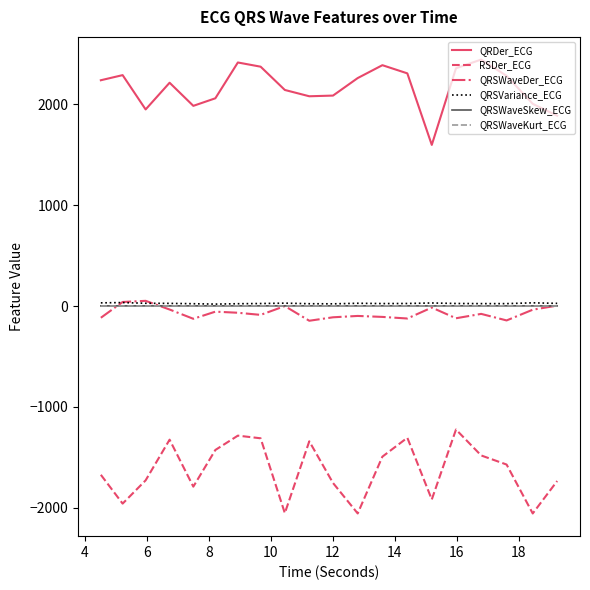

What is the maximum value for QRDer_ECG?

2441.8